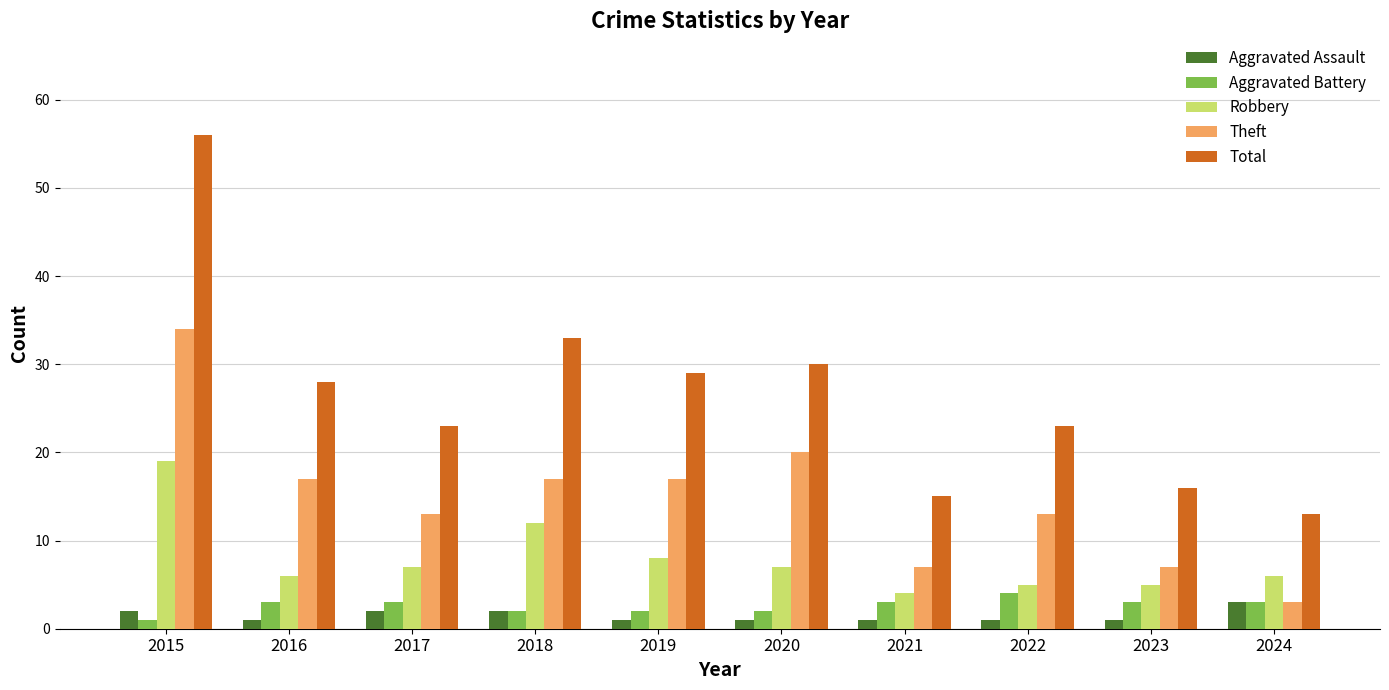

Reading left to right, transcribe all the data shown in this chart.

Aggravated Assault: 2	1	2	2	1	1	1	1	1	3
Aggravated Battery: 1	3	3	2	2	2	3	4	3	3
Robbery: 19	6	7	12	8	7	4	5	5	6
Theft: 34	17	13	17	17	20	7	13	7	3
Total: 56	28	23	33	29	30	15	23	16	13